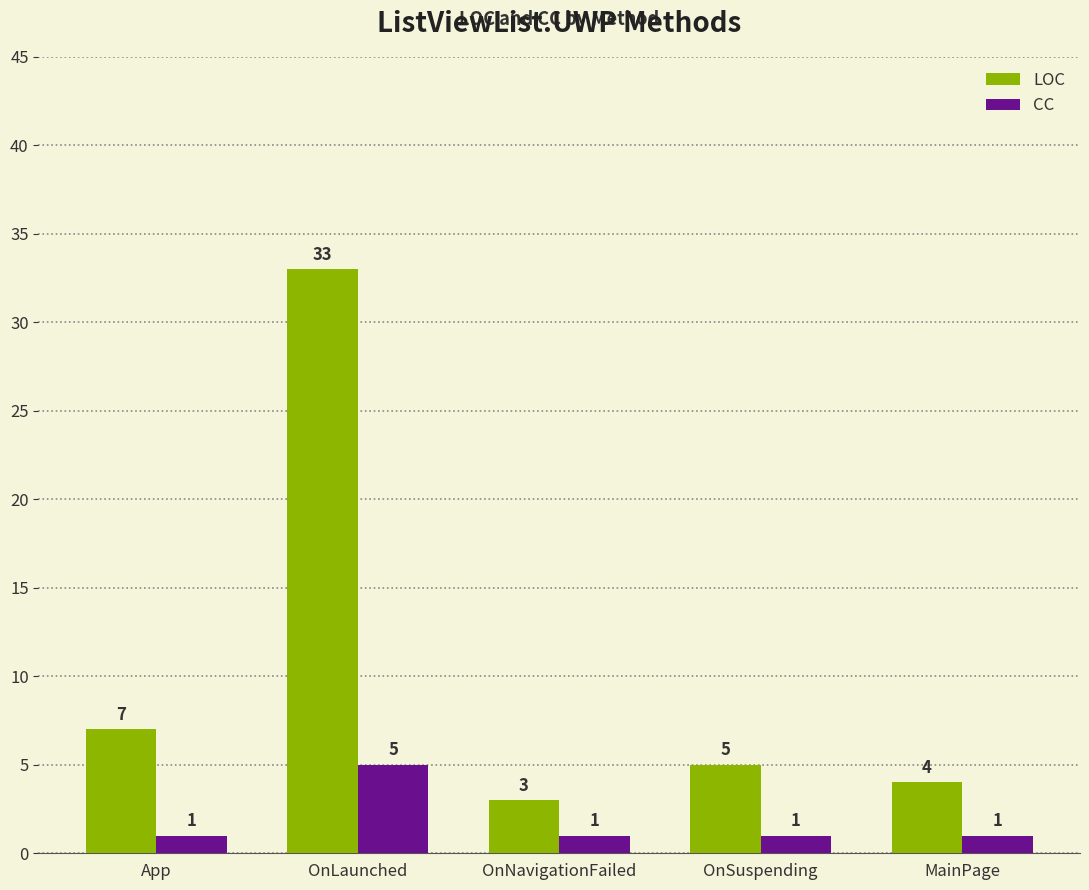

What is the label of the 3rd bar from the right?

OnNavigationFailed